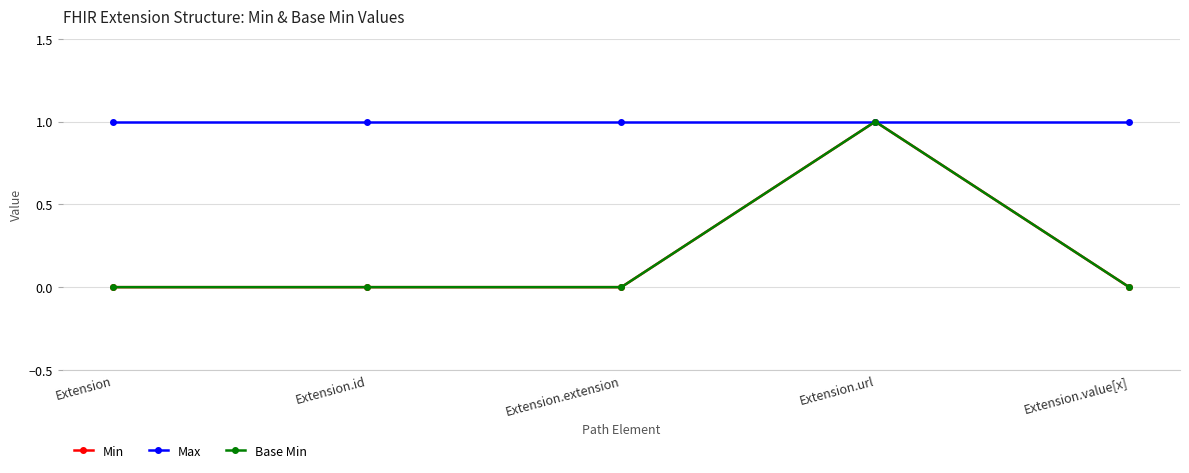

True or false: Base Min and Min cross at least once.

False